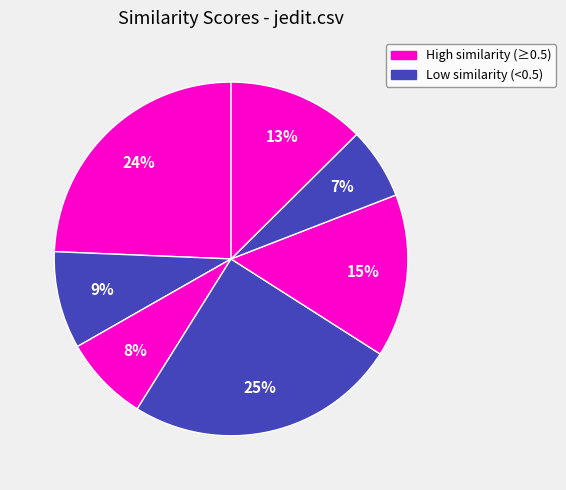

Count the number of slices in the pie.

7